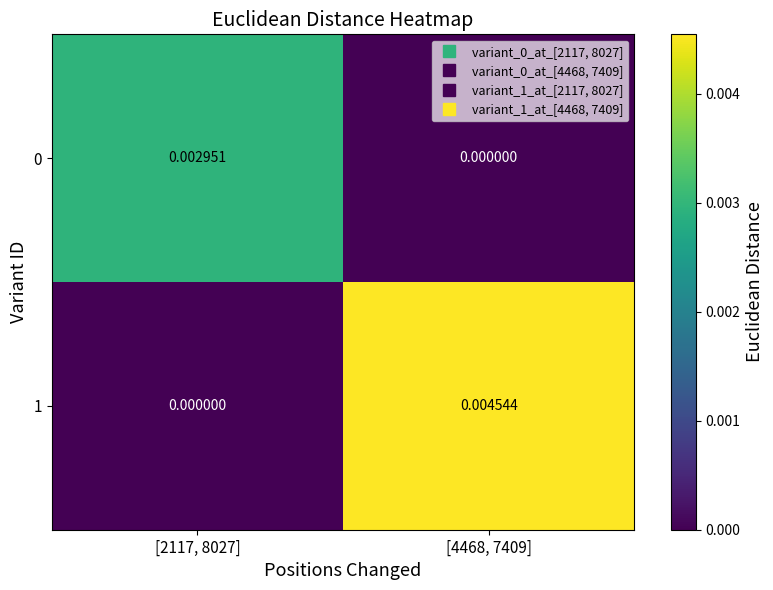

Is the value of 0 at [2117, 8027] greater than the value of 1 at [4468, 7409]?

No